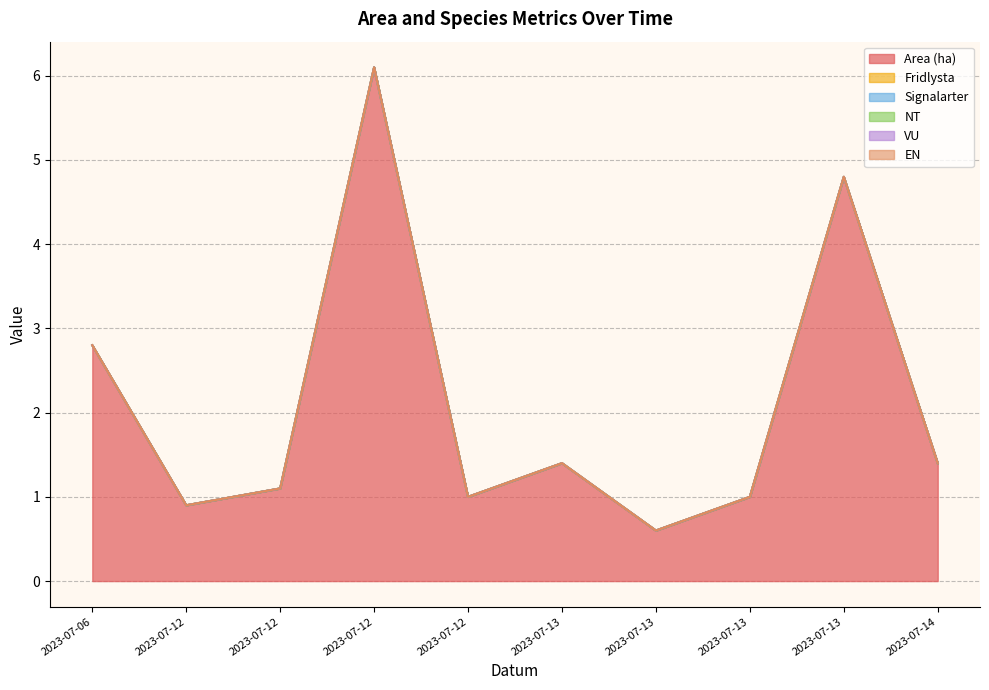

Is it true that EN equals 0.0 at 2023-07-13?

True